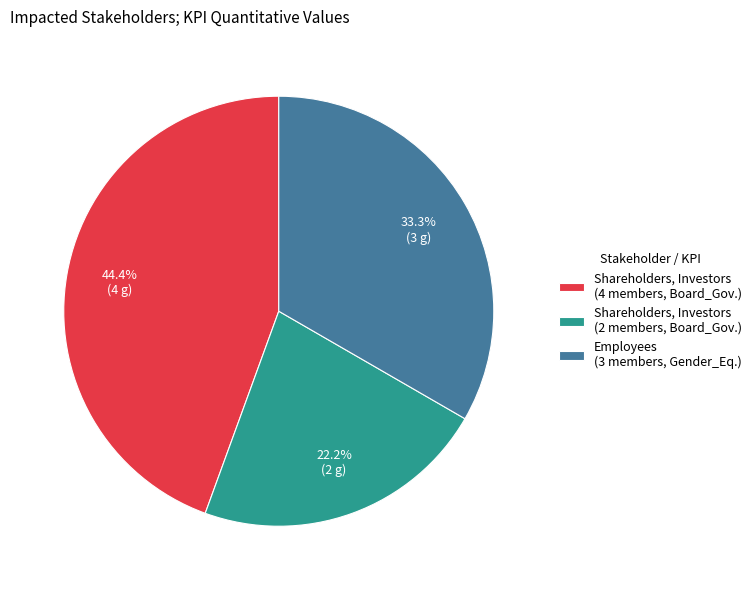

What is the ratio of the value at Shareholders, Investors (2 members, Board_Gov.) to the value at Shareholders, Investors (4 members, Board_Gov.)?

0.5